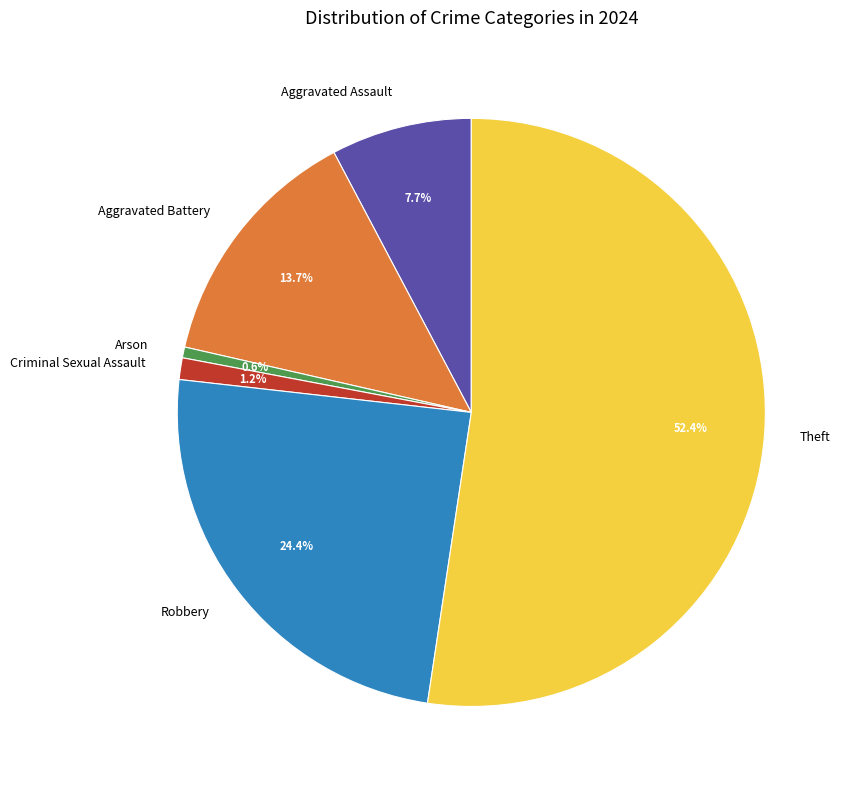

To the nearest percent, what is the combined percentage of Aggravated Assault and Theft?

60%